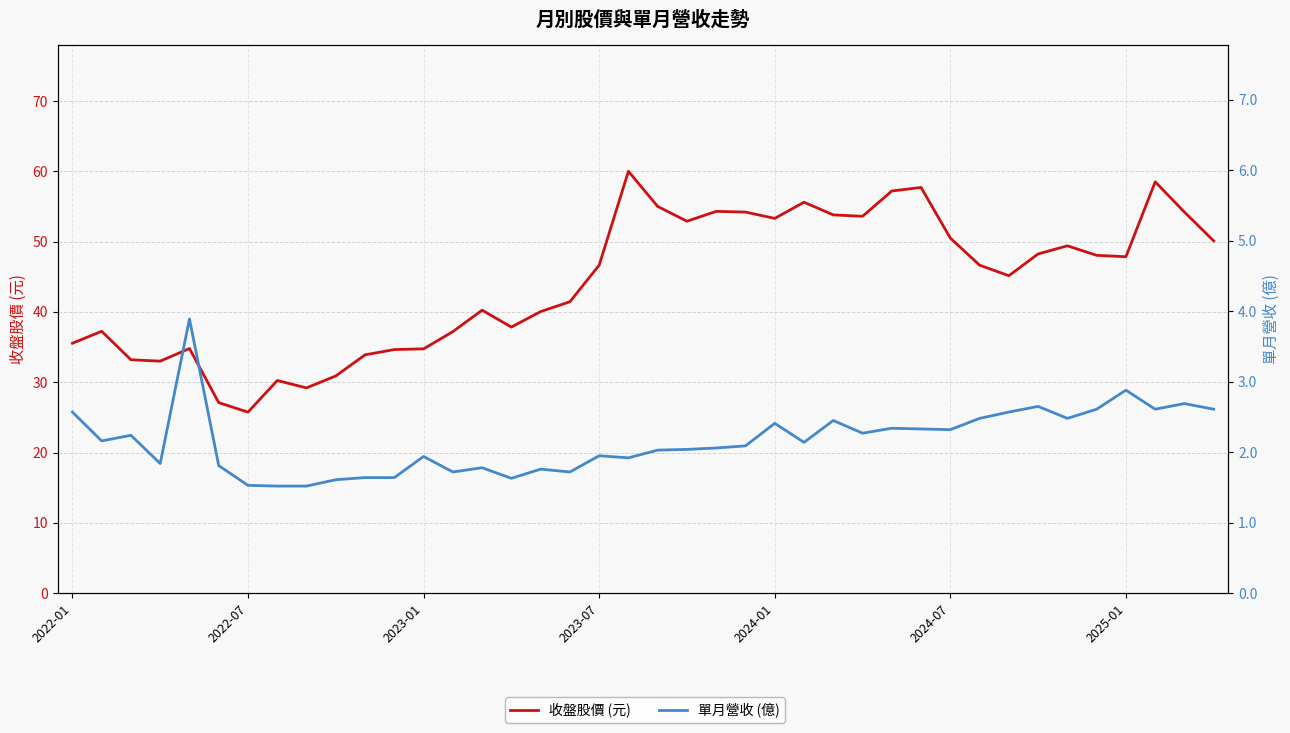

At 31, list the series in order from smallest to largest.

單月營收 (億), 收盤股價 (元)